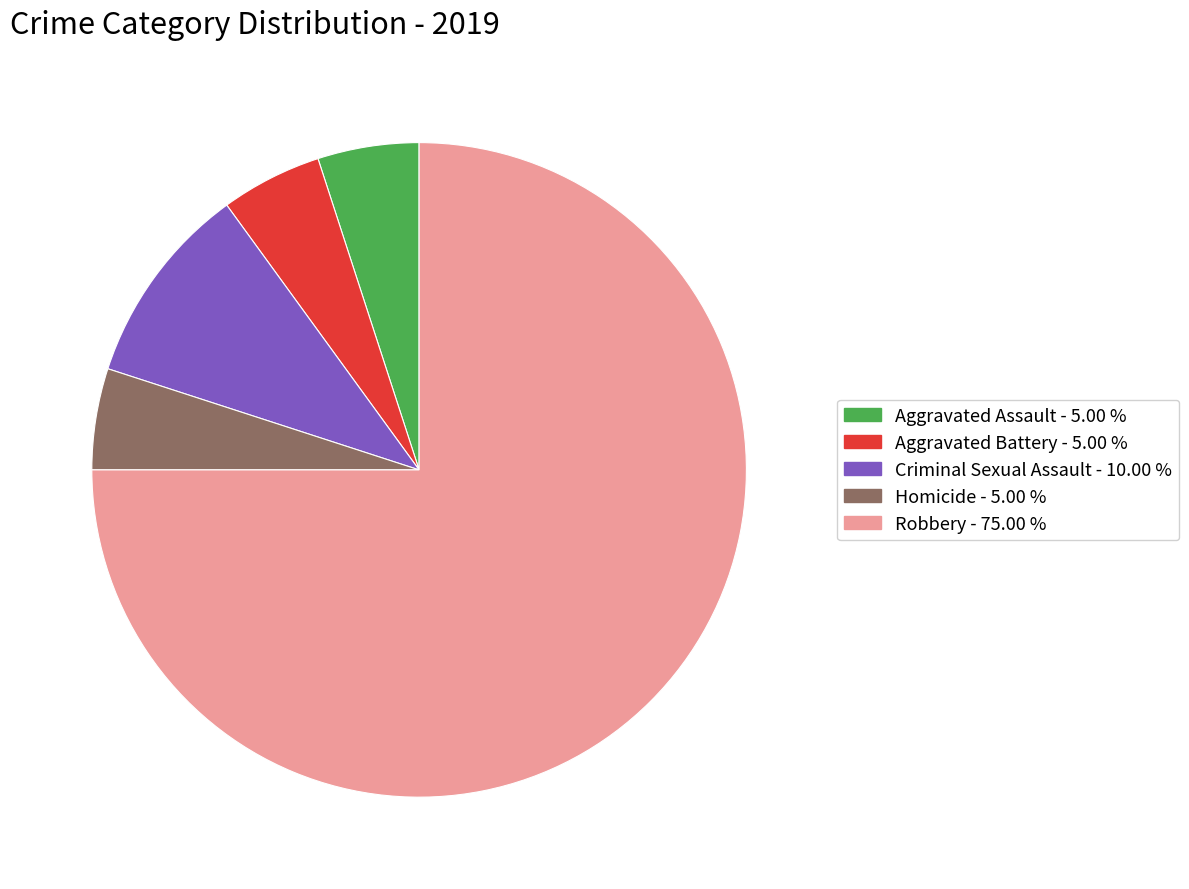

Count the number of slices in the pie.

5